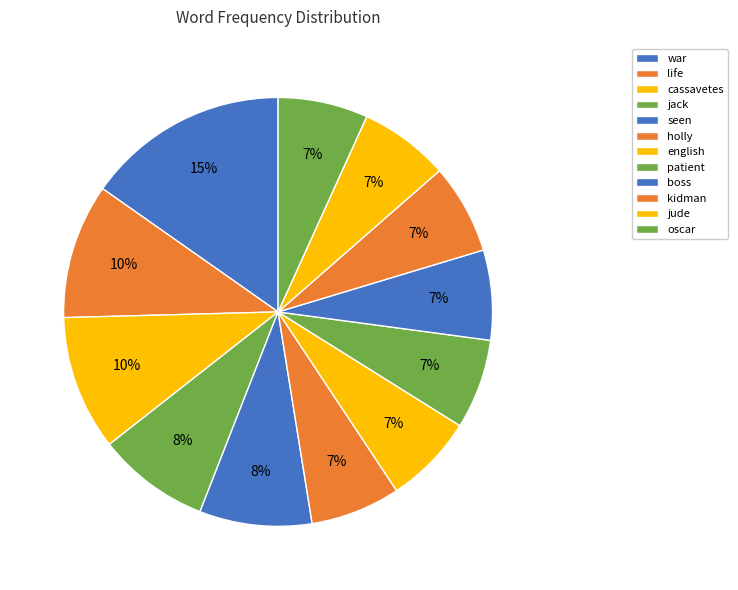

To the nearest percent, what portion does english represent?

7%